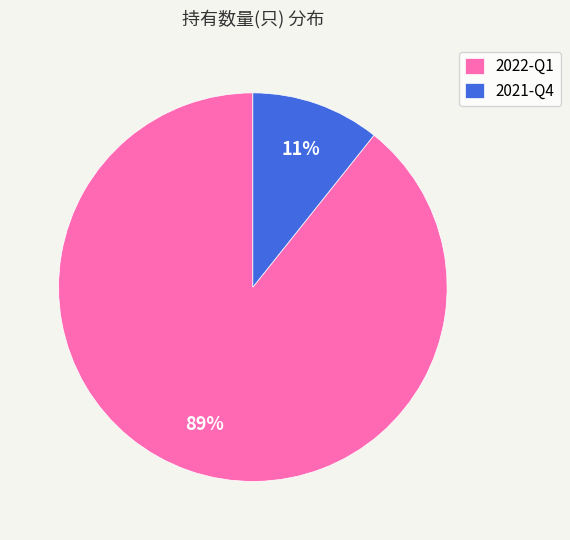

To the nearest percent, what percentage of the pie is 2022-Q1?

89%